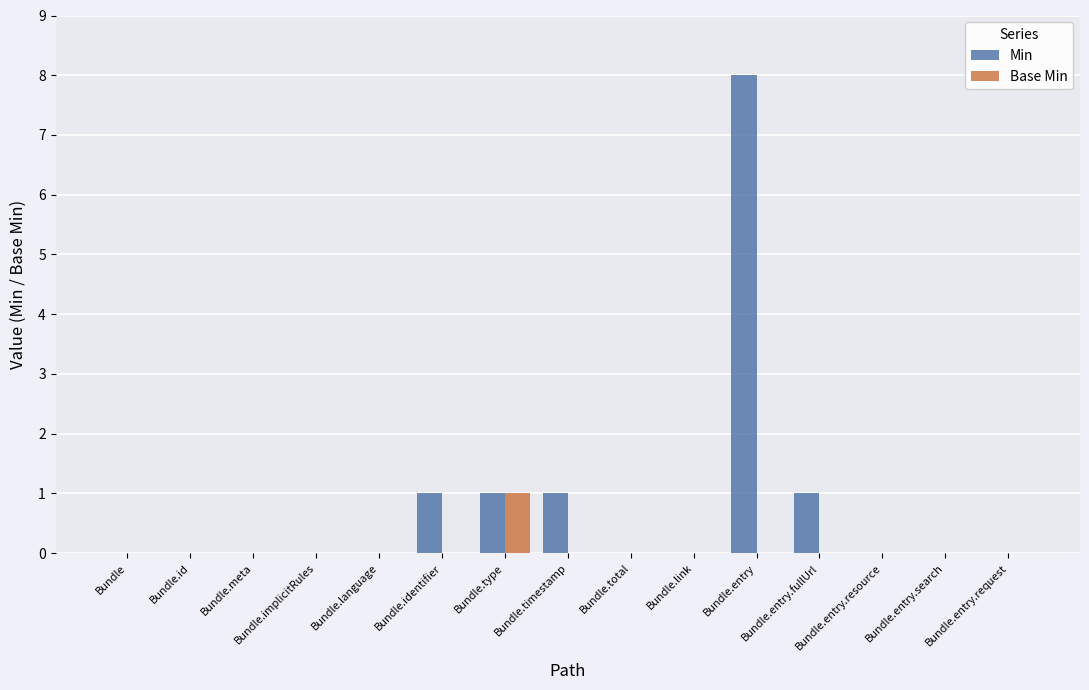

Which series has the largest total across all categories?

Min